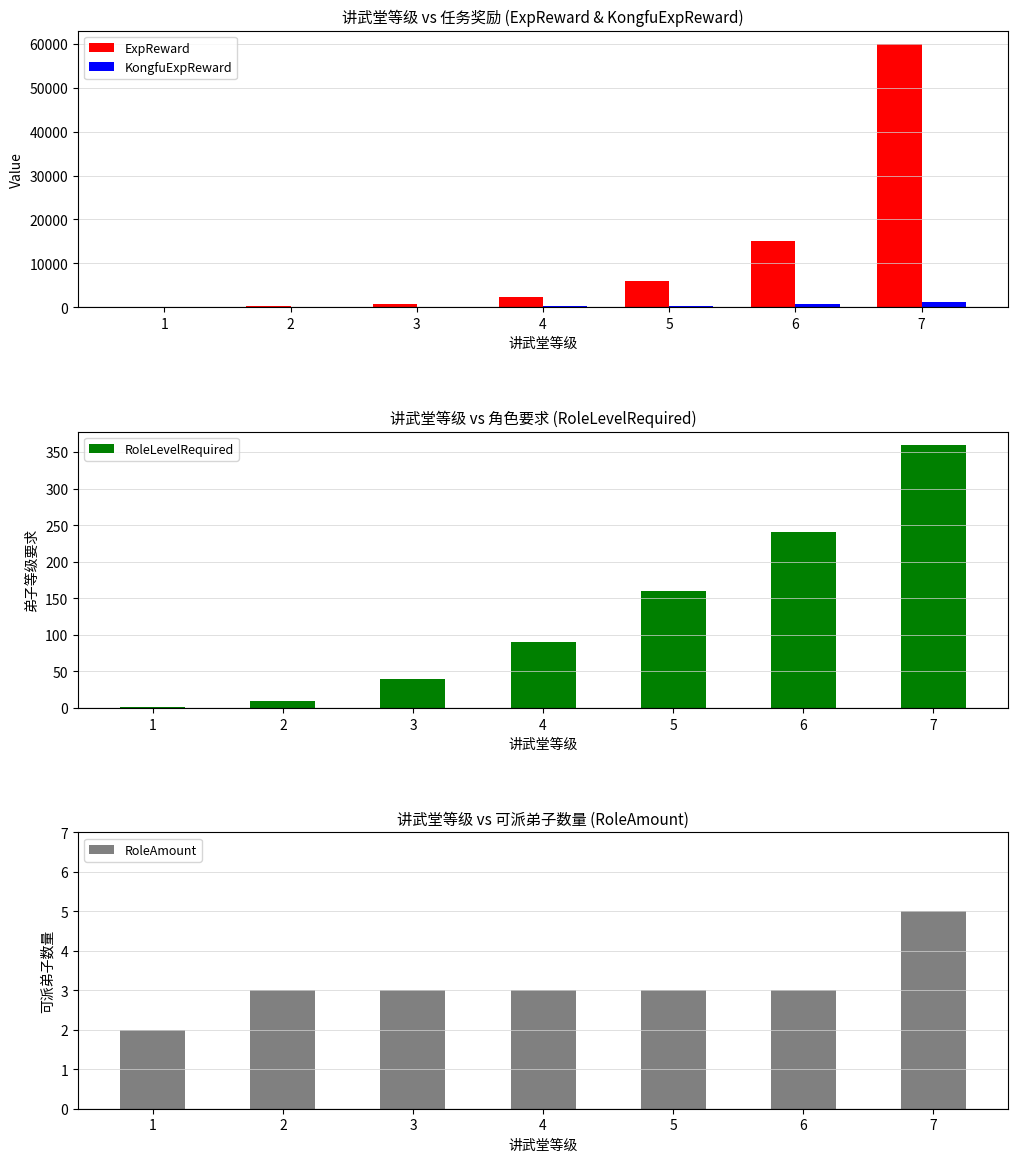

At which label does RoleLevelRequired reach its minimum?

1